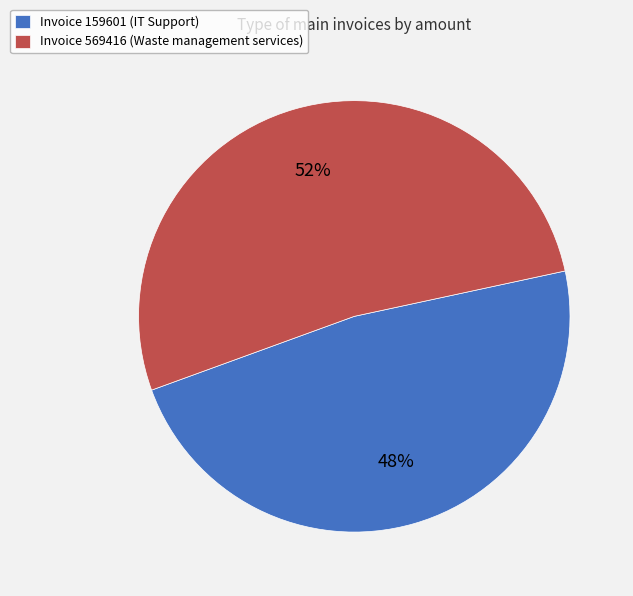

Combined, do Invoice 569416 (Waste management services) and Invoice 159601 (IT Support) account for over 50%?

Yes